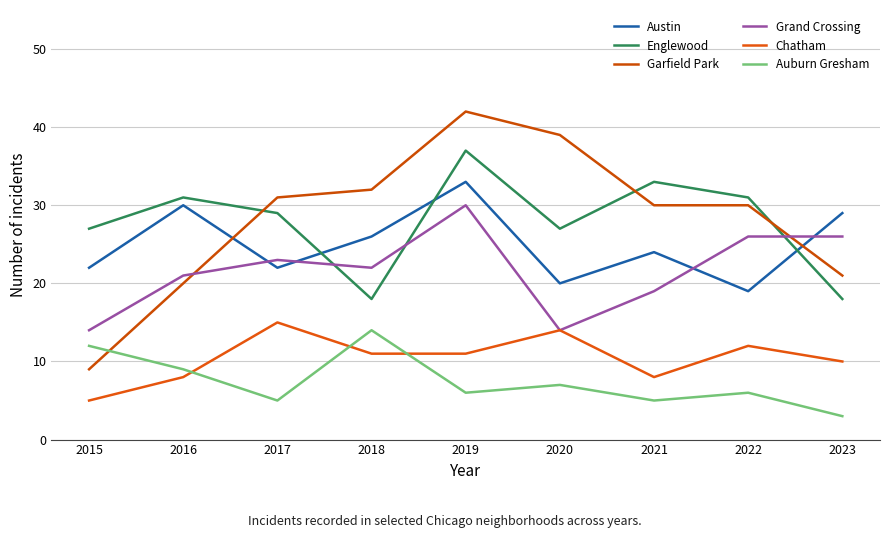

Does the chart display data point markers on the line(s)?

No